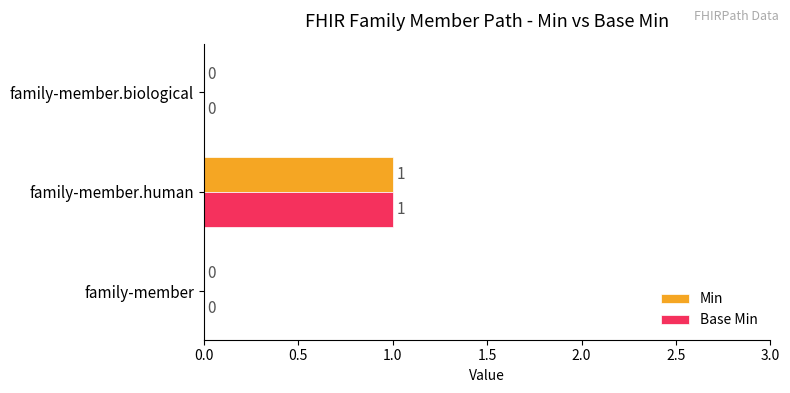

At which category is the sum across all series the highest?

family-member.human